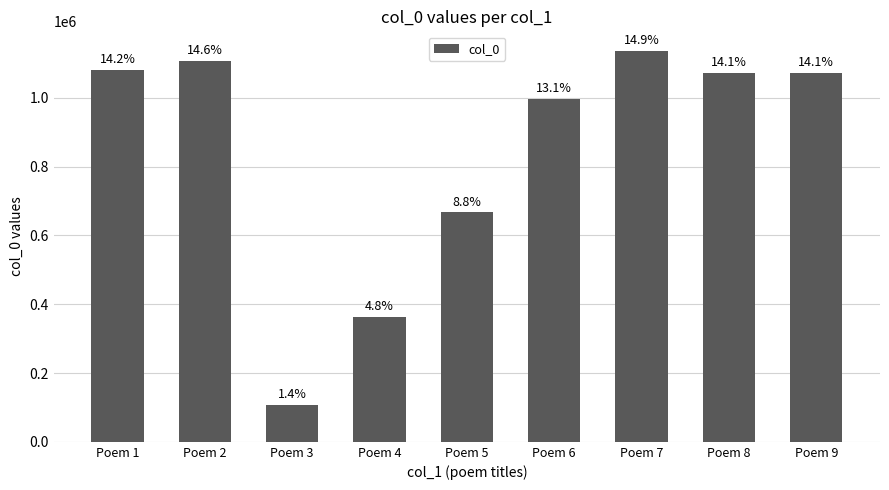

True or false: the data shows 105871 at Poem 3.

True